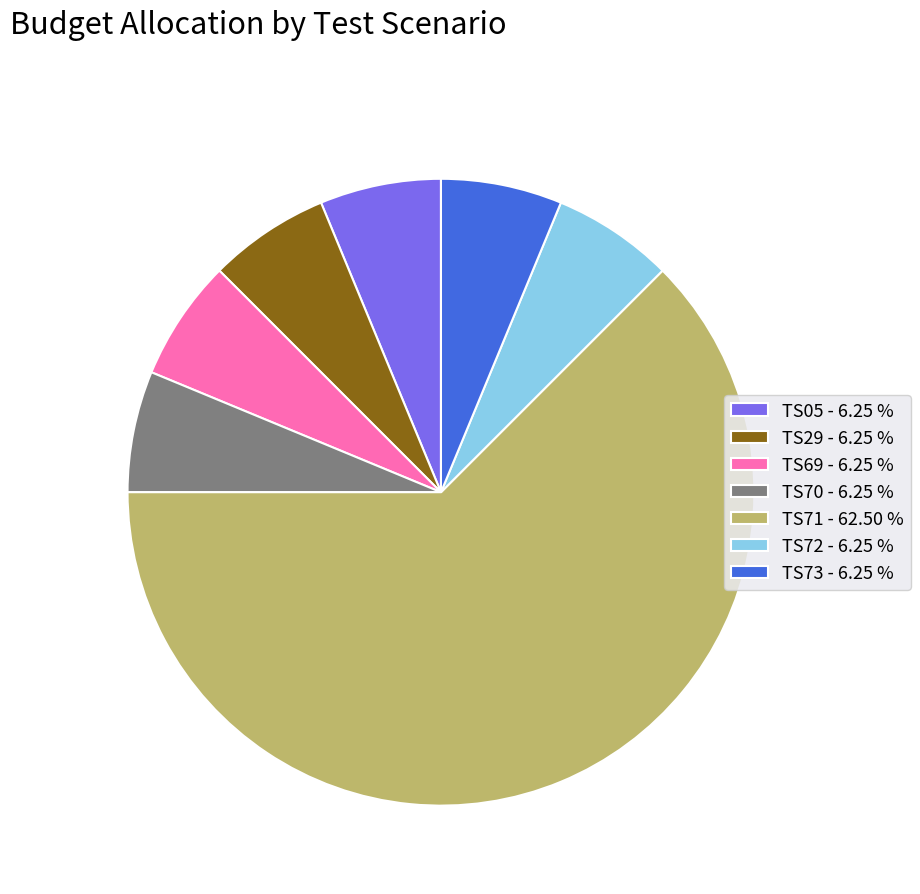

What is the largest slice in the pie chart?

TS71